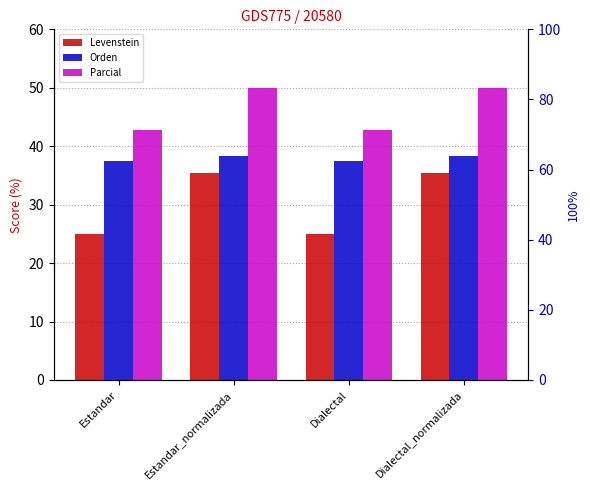

At how many categories does at least one series exceed 39?

4